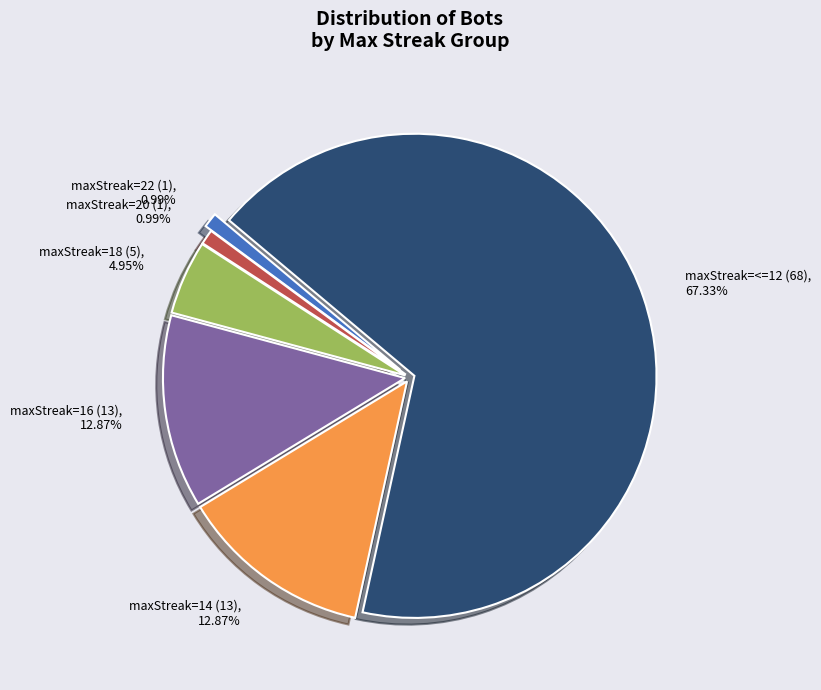

Does any single category account for the majority?

Yes